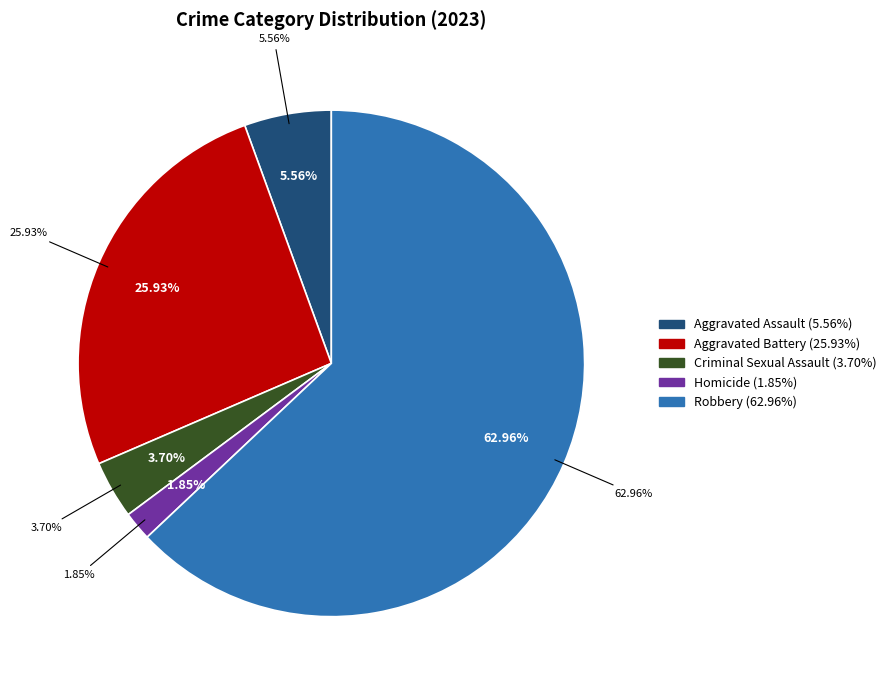

To the nearest percent, what portion does Aggravated Battery represent?

26%